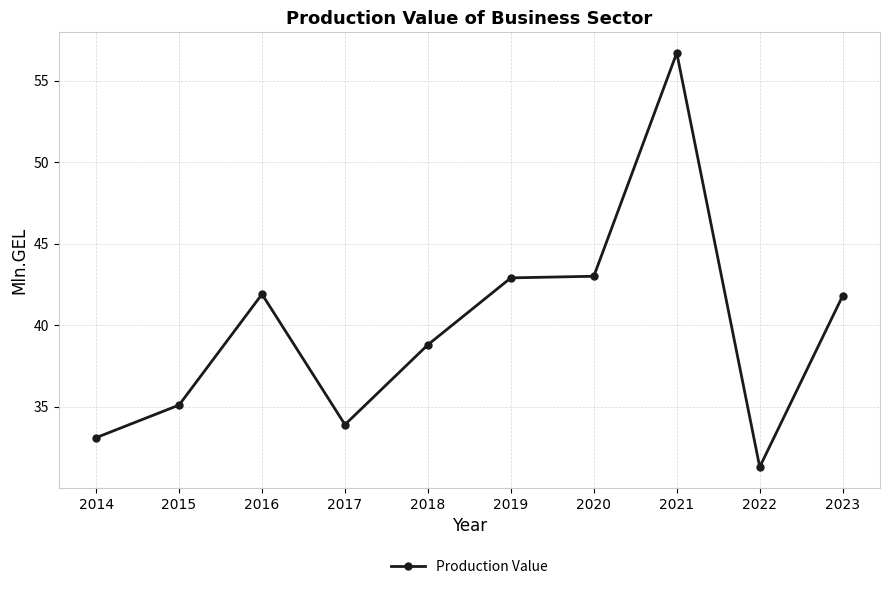

What is the ratio of the value at 2019 to the value at 2021?

0.8